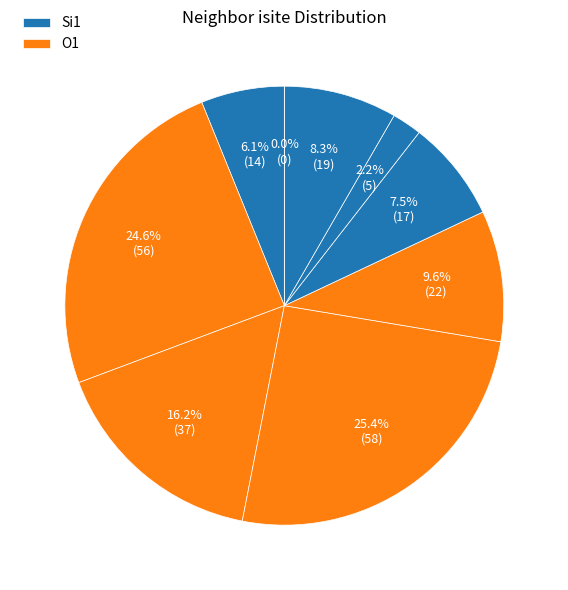

How many slices are in this pie chart?

9